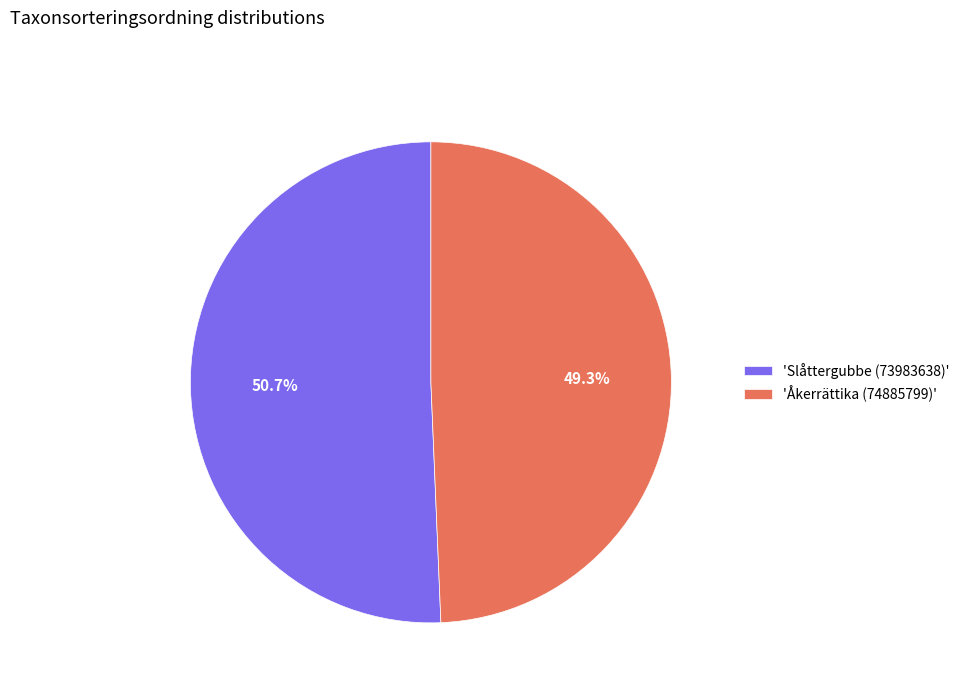

To the nearest percent, what is the difference between the largest and smallest slice percentages?

1%